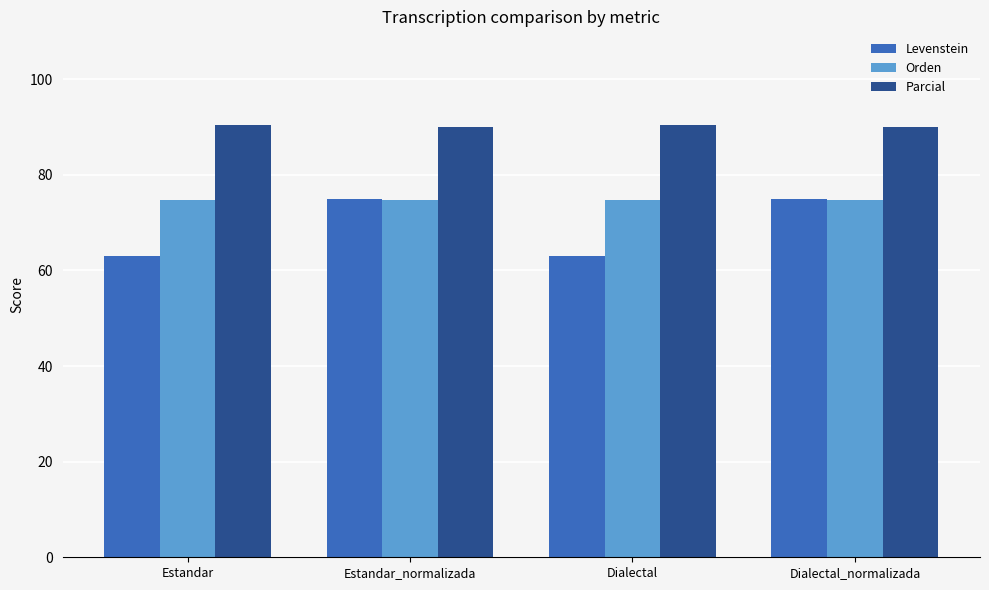

How many bars are there in each group?

3